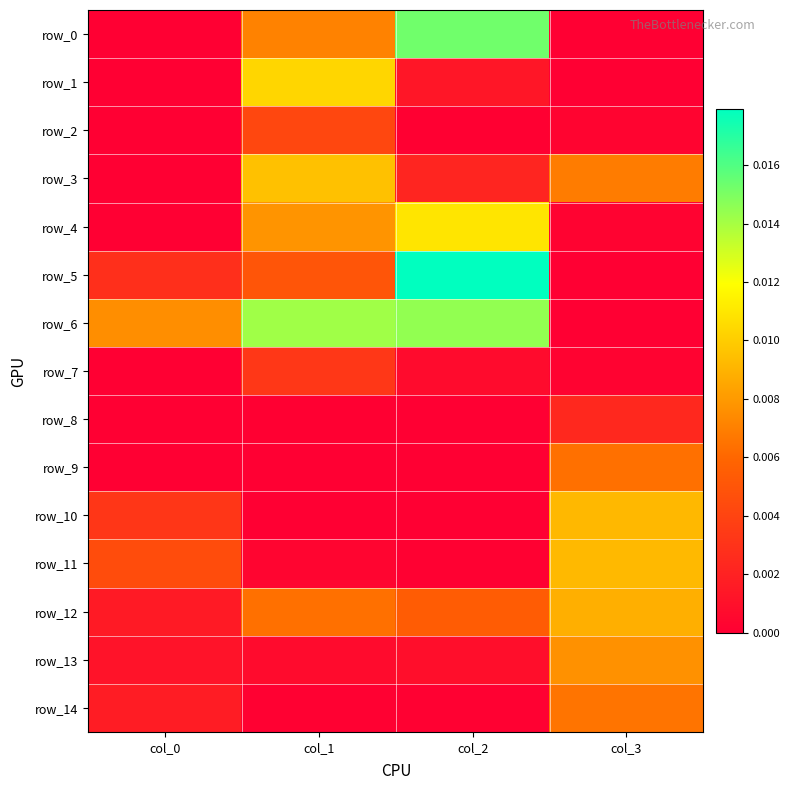

Which series has the widest spread of values?

row_5